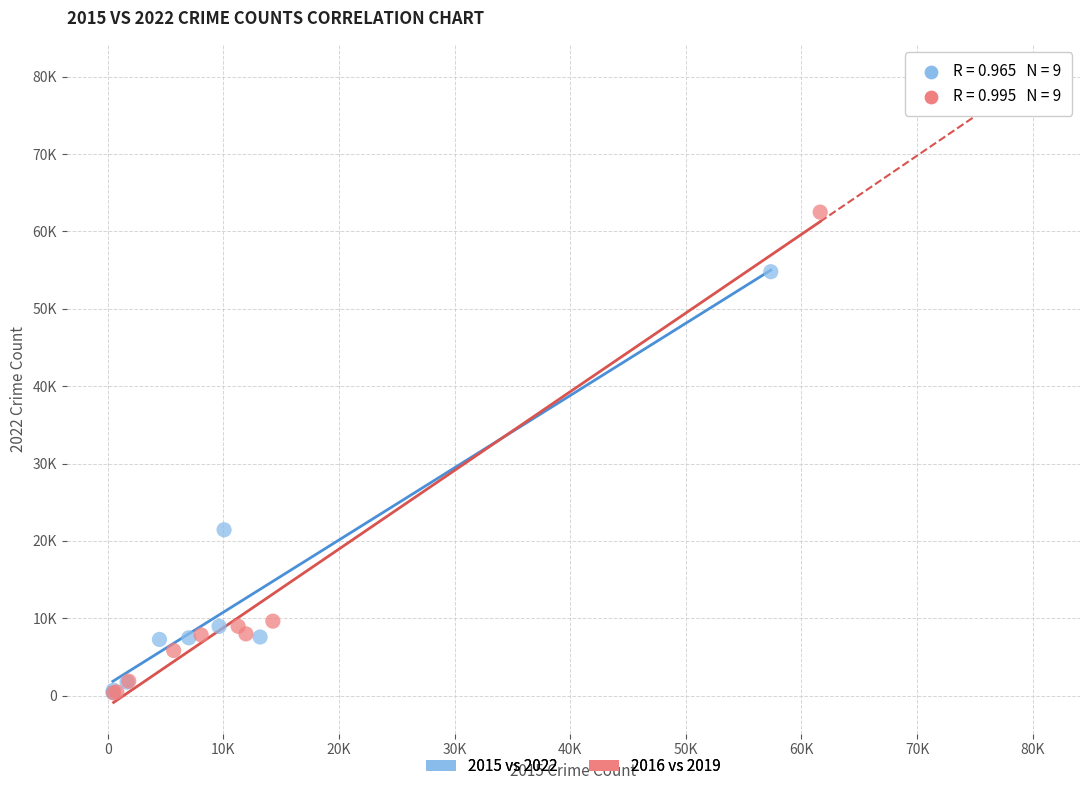

Which series has the largest Y range (max minus min)?

2016 vs 2019